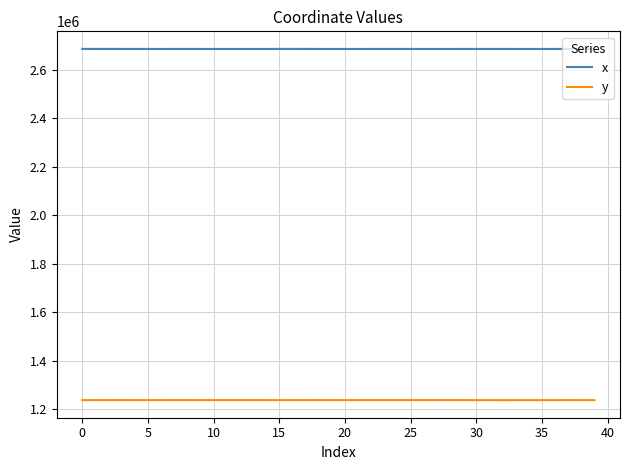

Does the chart display data point markers on the line(s)?

No